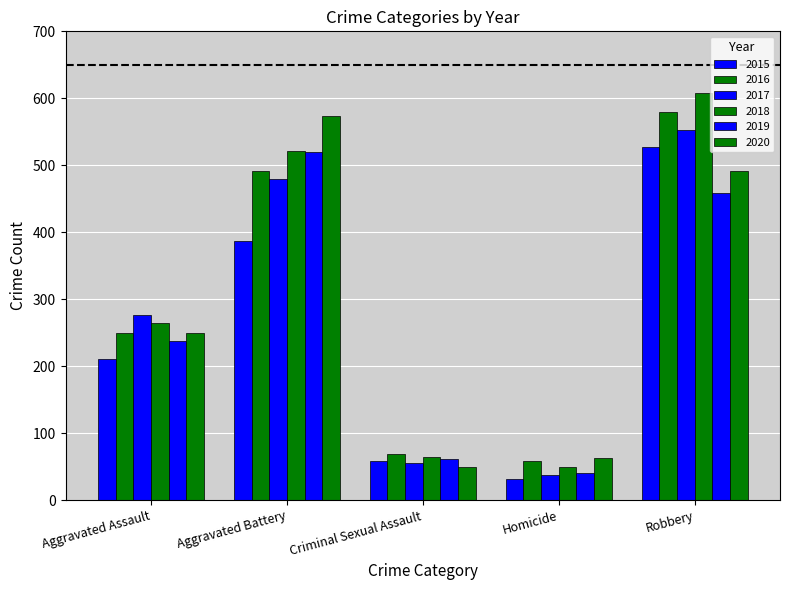

How many categories are shown in the chart?

5